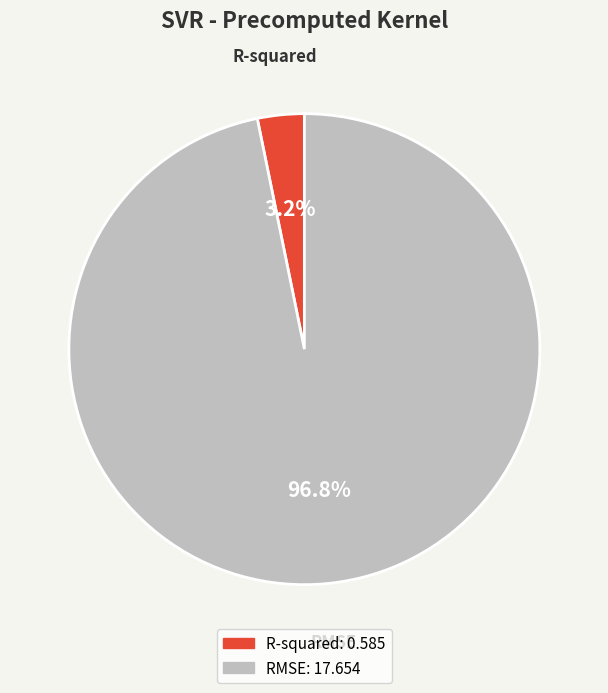

To the nearest percent, what percentage of the pie is R-squared?

3%